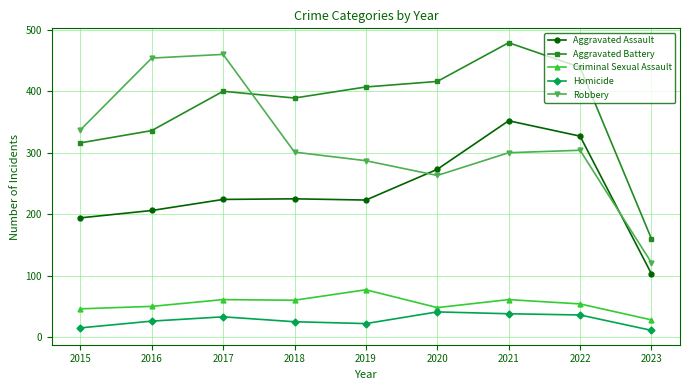

What is the difference between the Aggravated Assault values at 2018 and 2016?

19